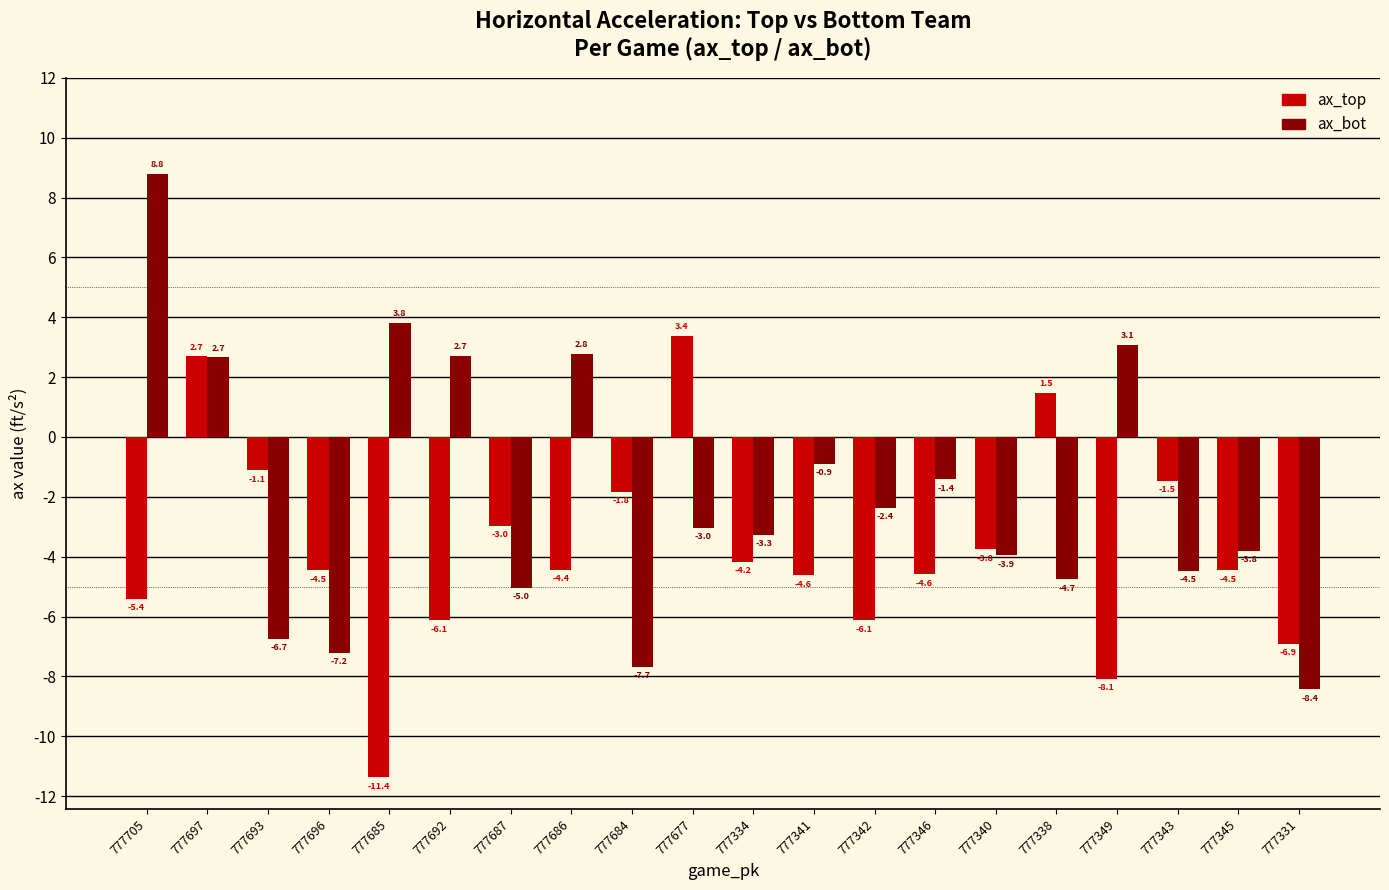

What are all the series names shown in the legend?

ax_top, ax_bot